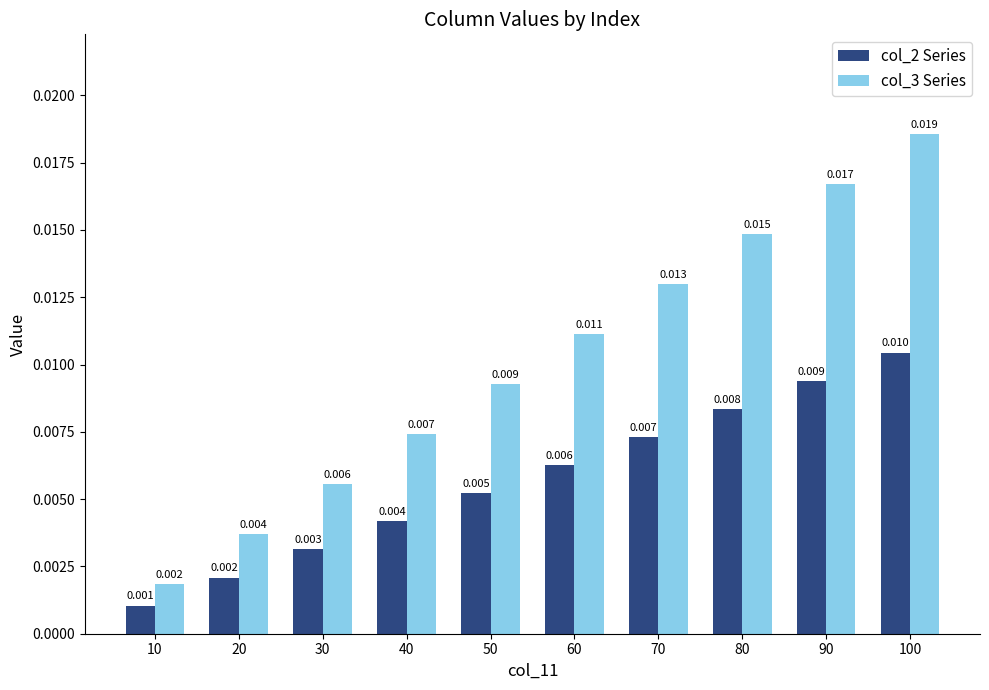

At 90, list the series in order from largest to smallest.

col_3 Series, col_2 Series